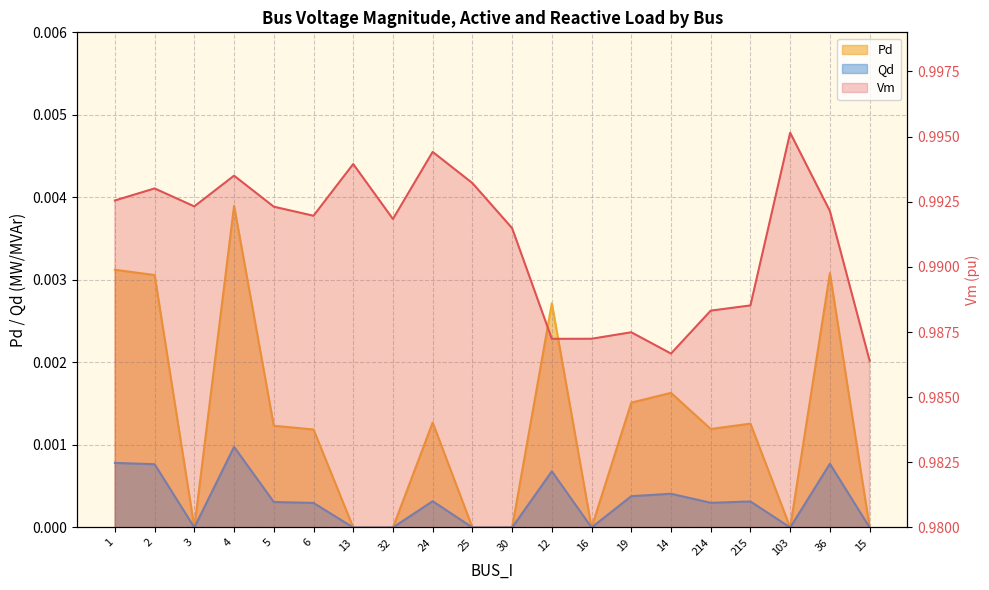

At how many categories does at least one series exceed 0?

20